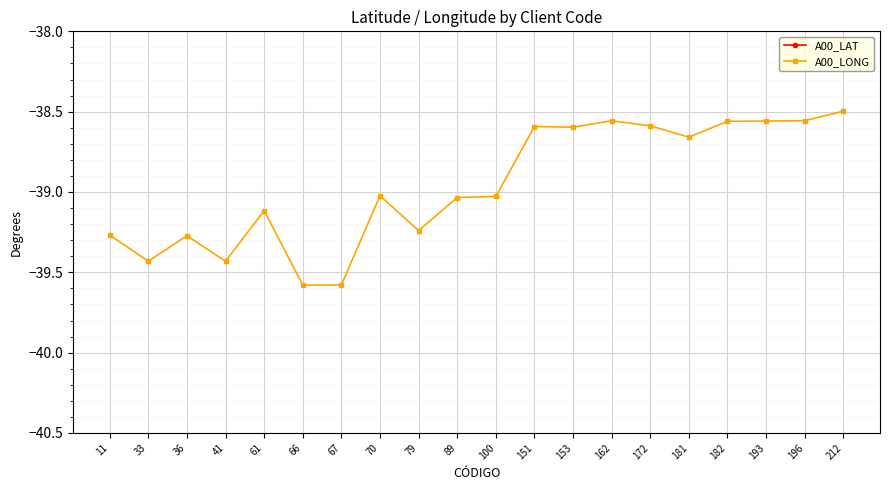

Is the value of A00_LONG at 212 greater than the value of A00_LAT at 33?

No